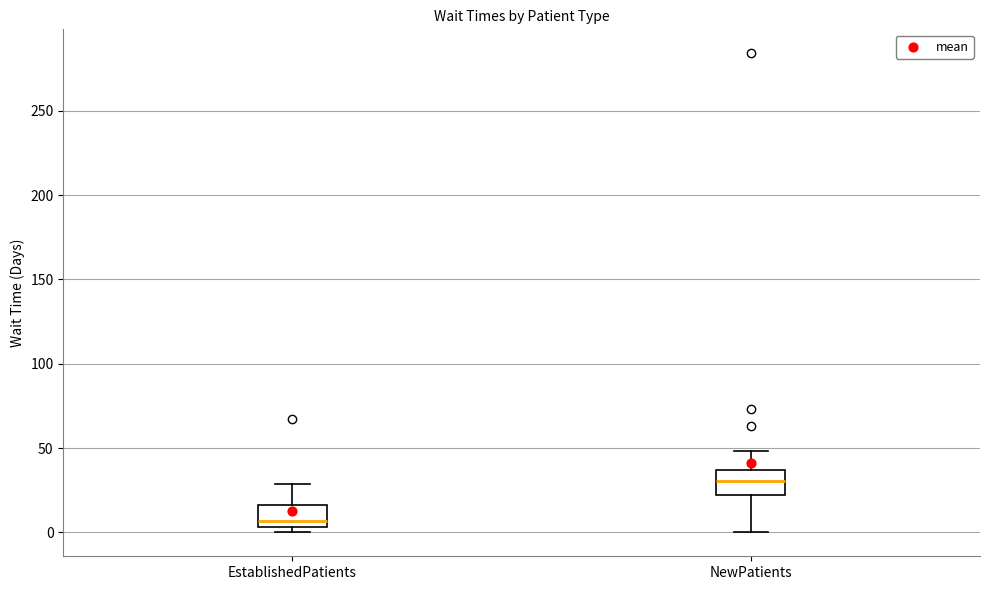

Reading left to right, transcribe this box plot: for each box, give where its median line is, the range the box spans, and where its two whiskers end, as read against the y-axis. The values are not printed on the chart, so give them approximately, as read against the axis.

EstablishedPatients: median 5 (just above the box's lower edge), box 5 to 15, whiskers 0 to 30
NewPatients: median 30, box 20 to 35, whiskers 0 to 50